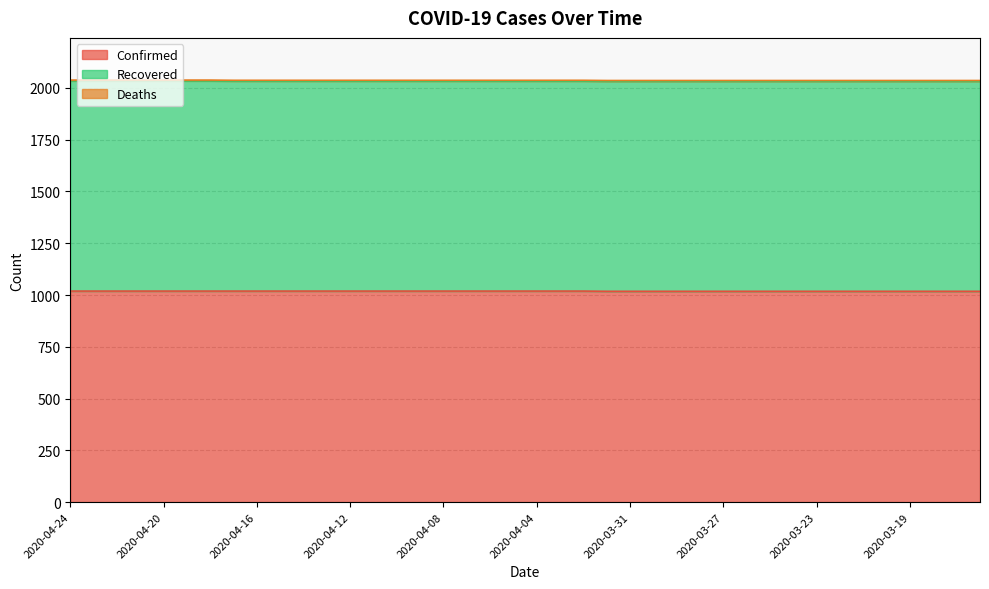

At which category is the sum across all series the highest?

2020-04-24